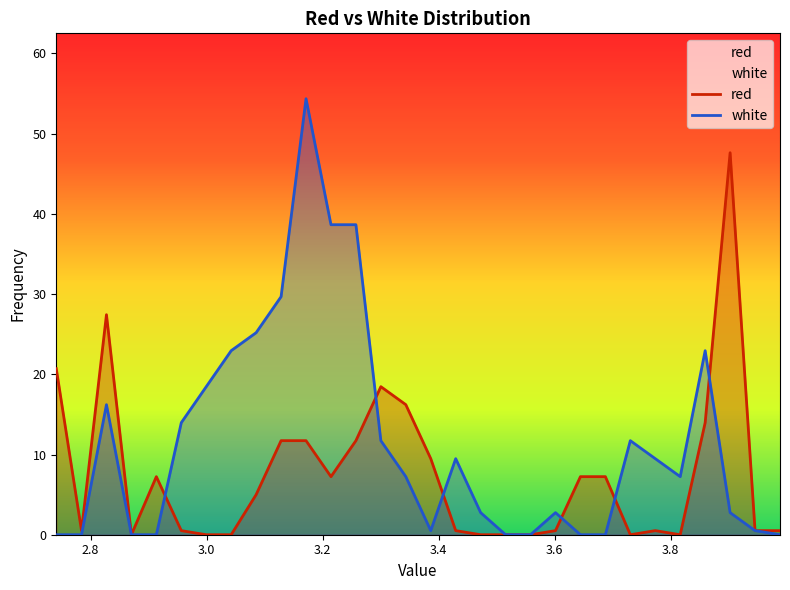

What is the sum of all red values?

226.6